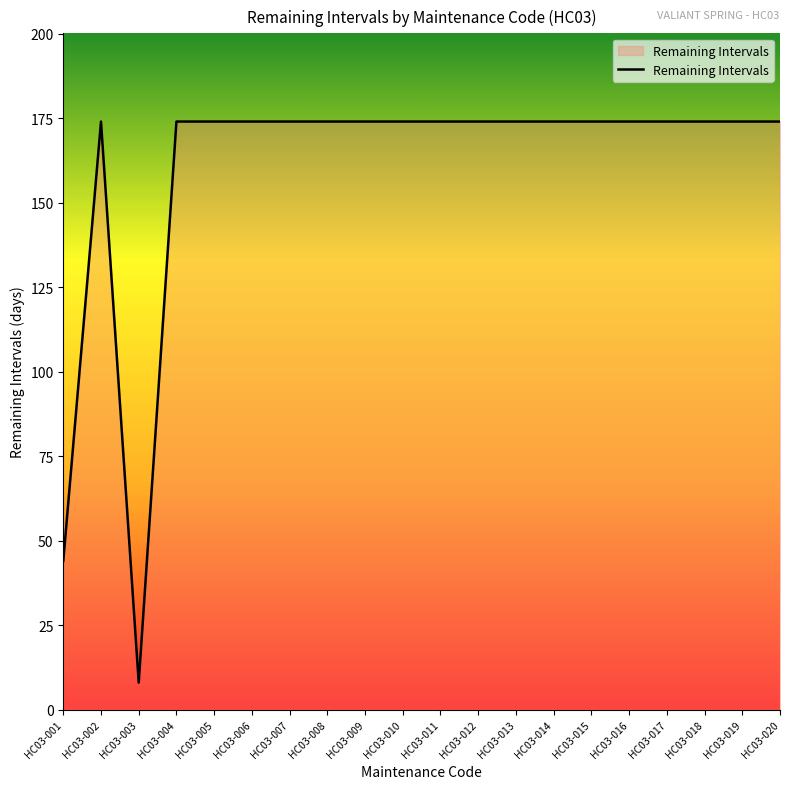

Does the chart have visible grid lines?

No